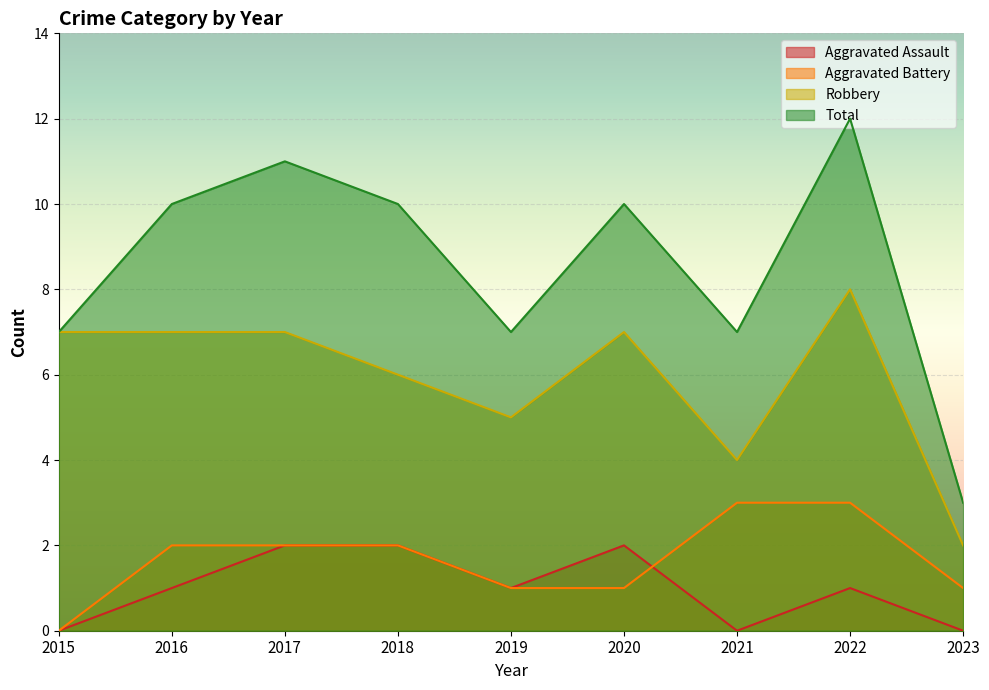

True or false: Total has more than 1 interior local peaks.

True